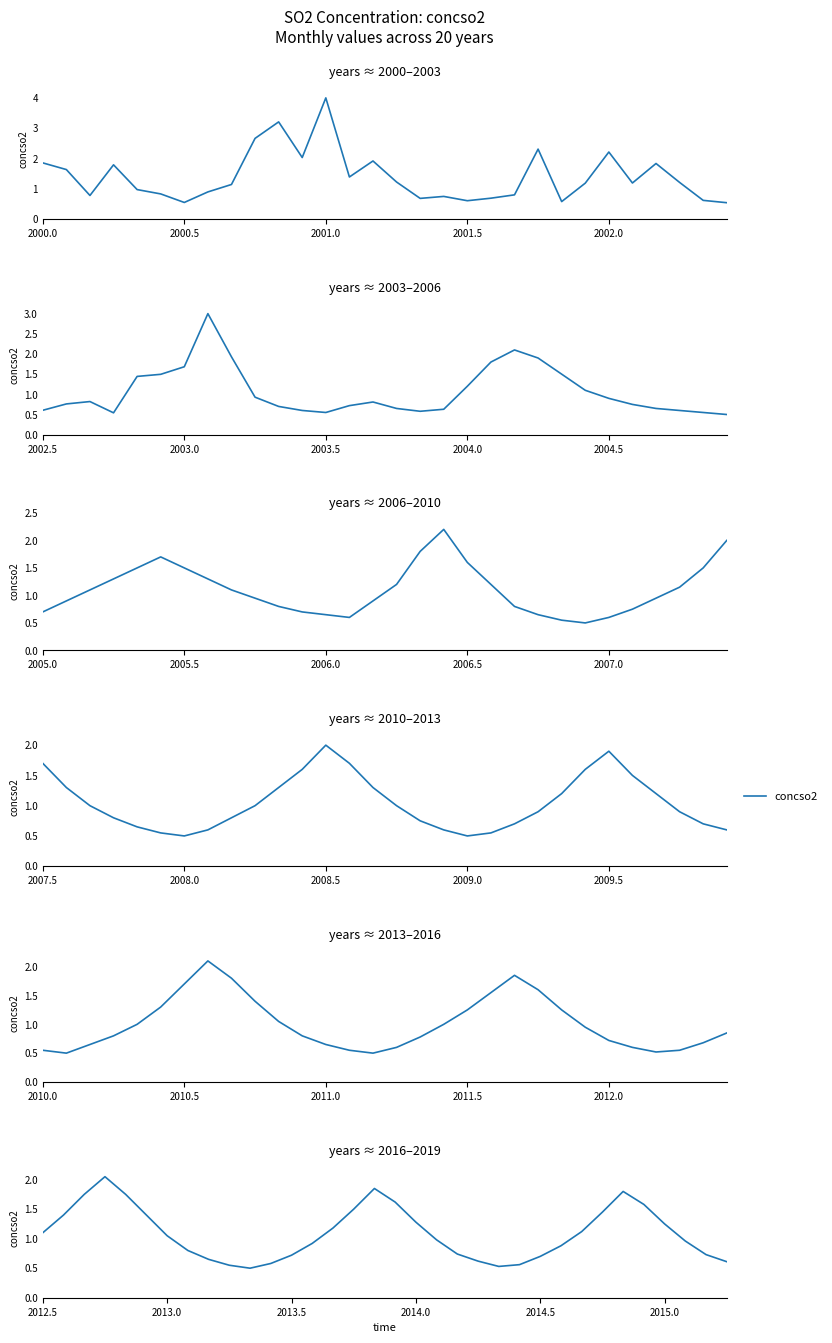

The value at 2001.5 is 1.3. True or false?

False